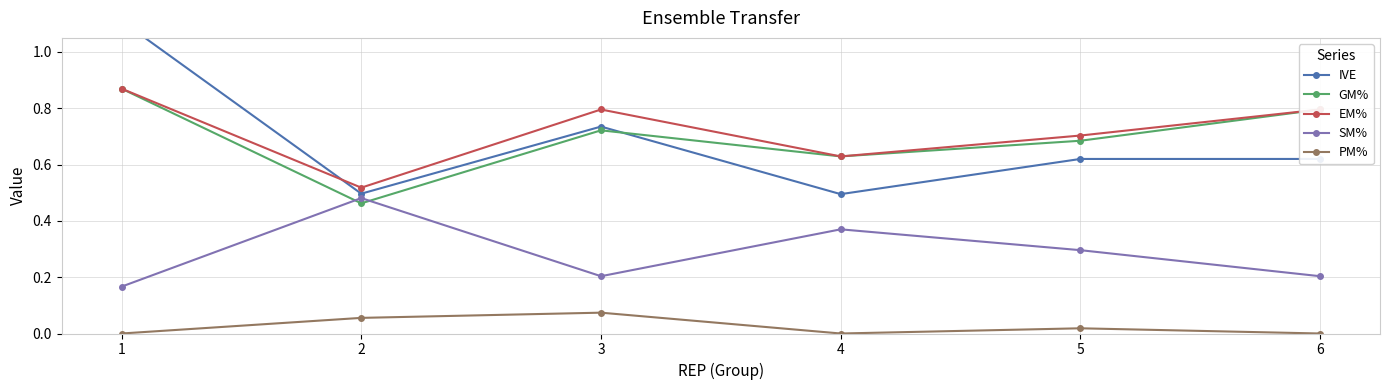

What is the average value of the SM% series?

0.3